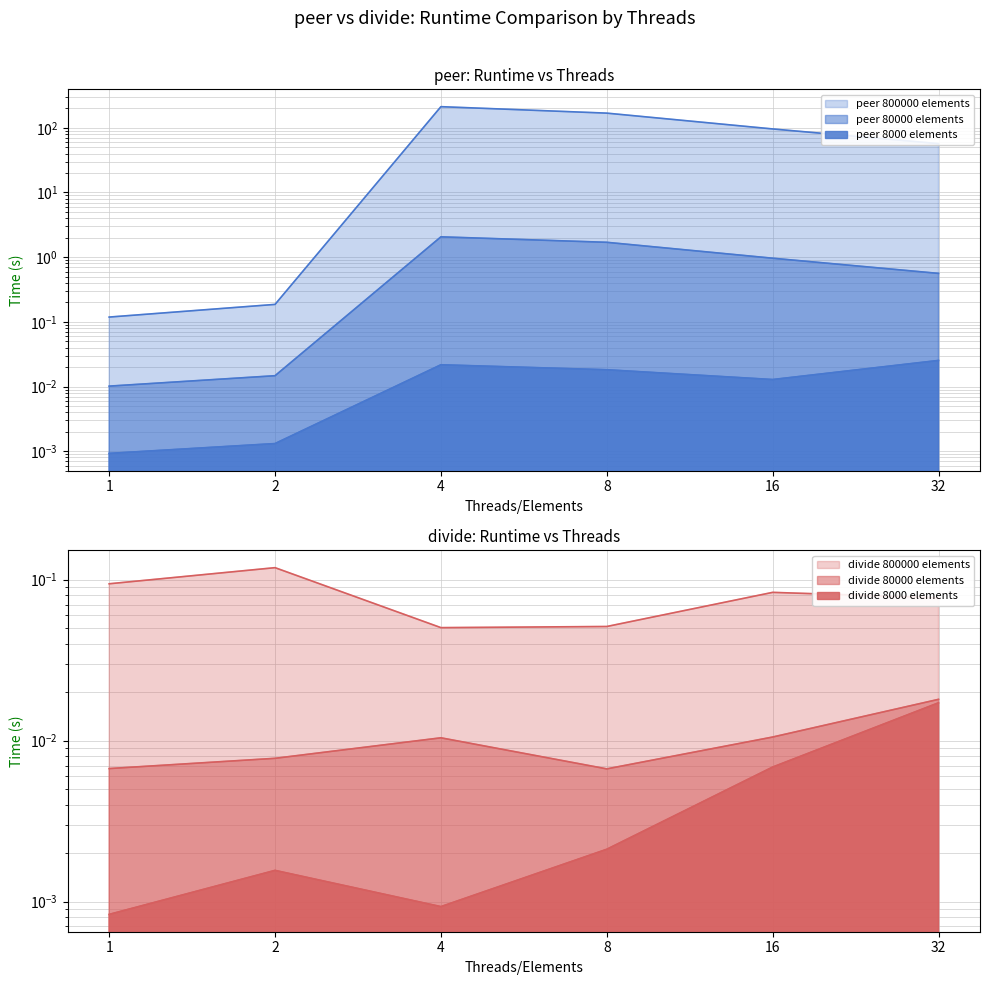

At which category does peer_800000 reach its first local peak?

4